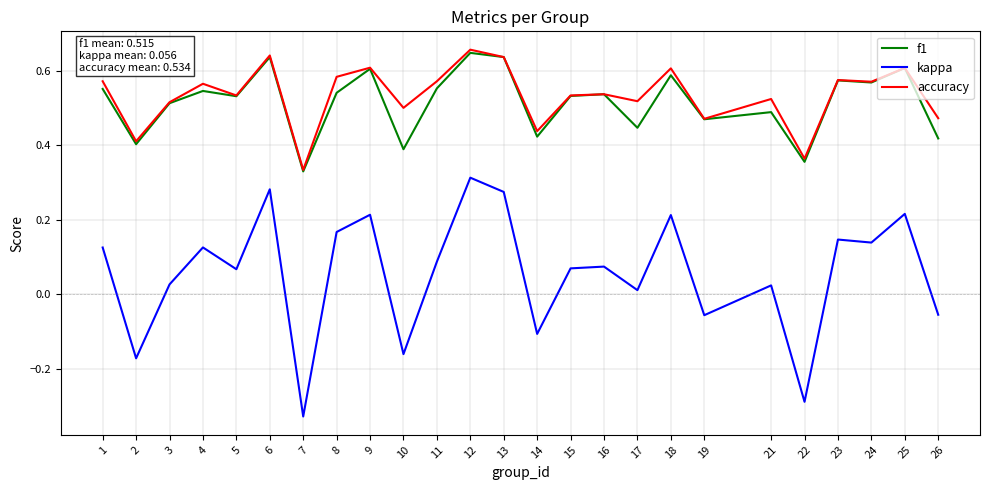

Between 11 and 19, which series saw the biggest shift?

kappa